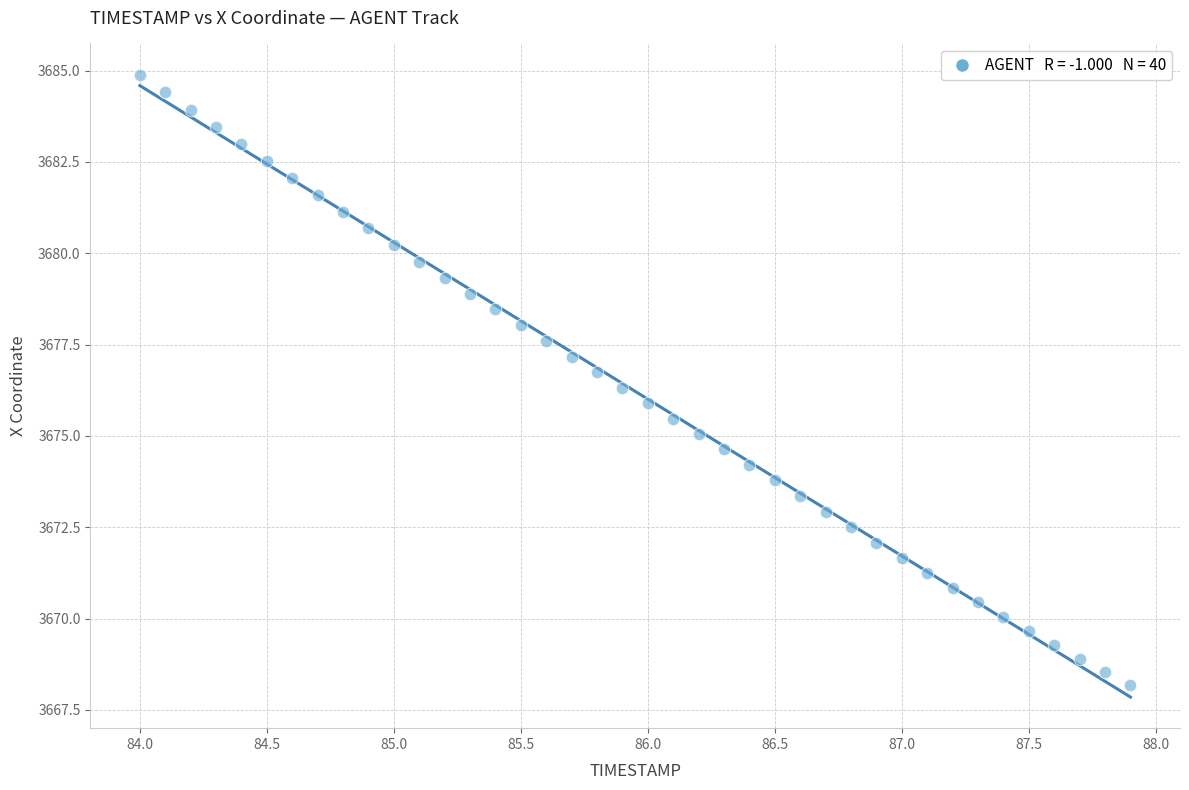

What is the range of Y values (max minus min)?

16.7